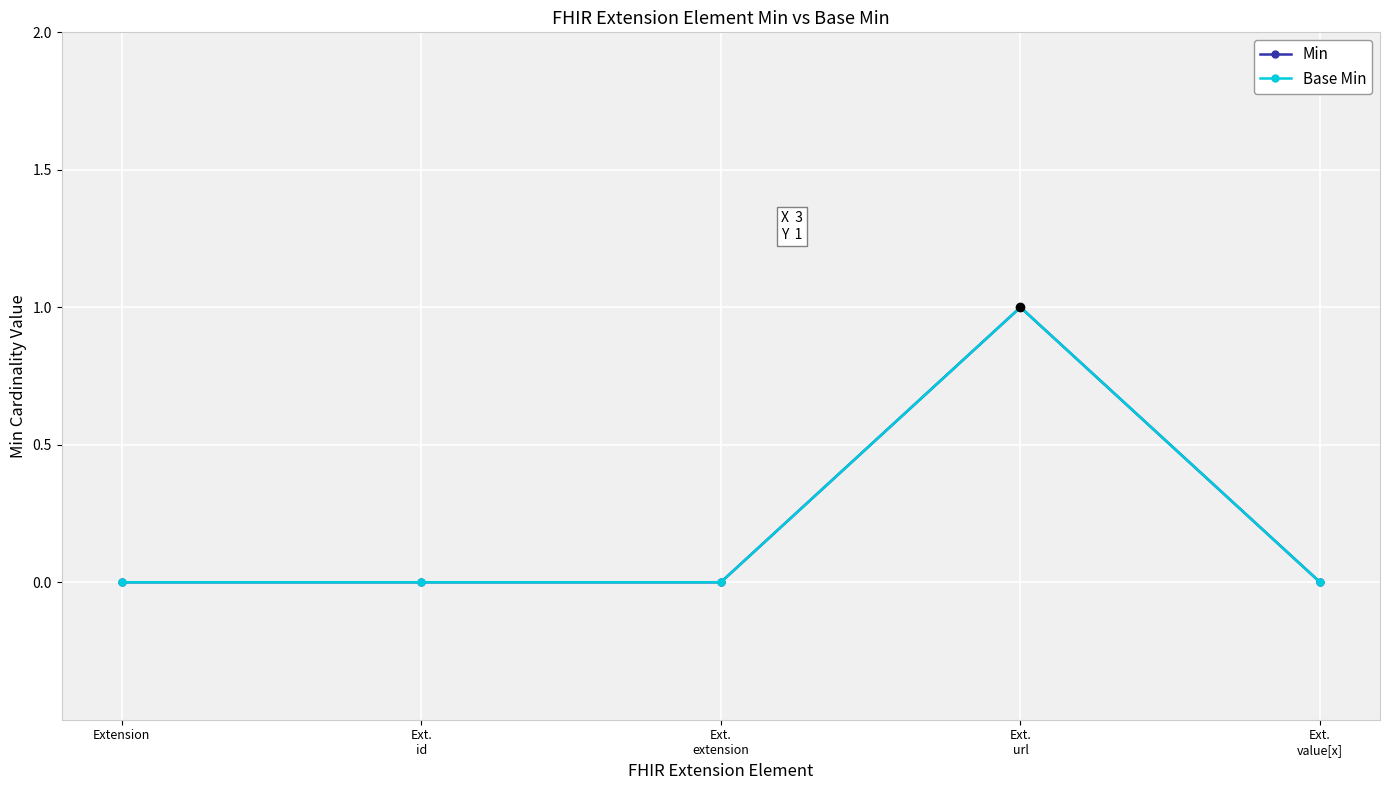

What is the label of the 4th point from the right?

Ext.
id